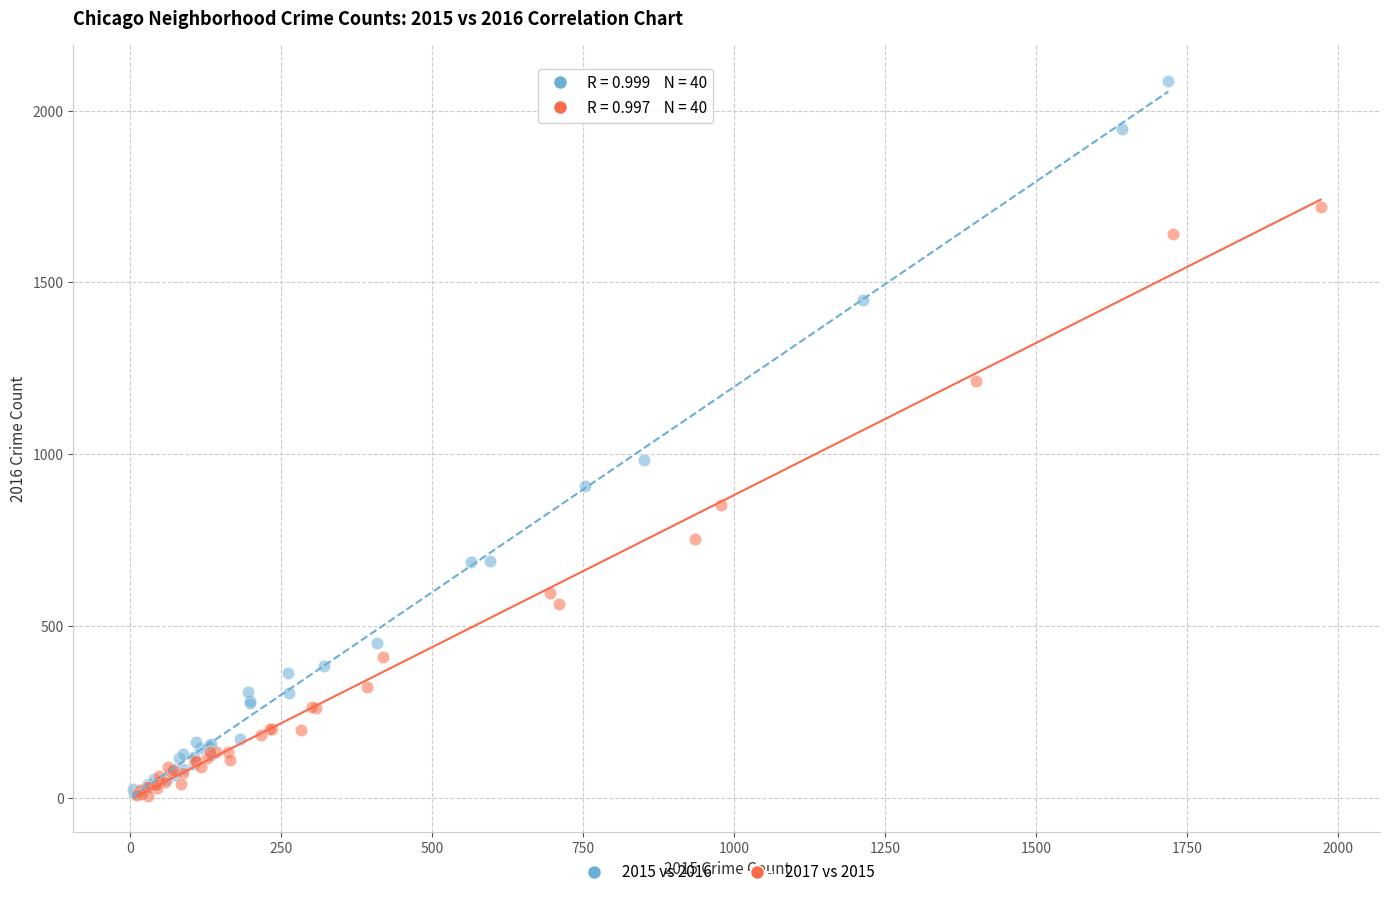

What are all the series names shown in the legend?

2015 vs 2016, 2017 vs 2015